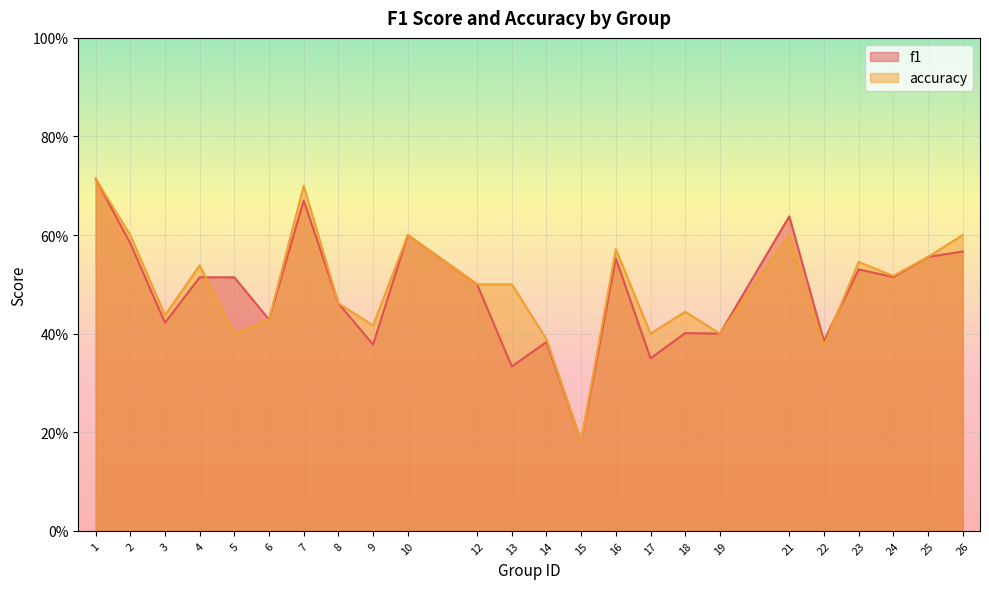

True or false: f1 has a value of 0.5 at 12.

True